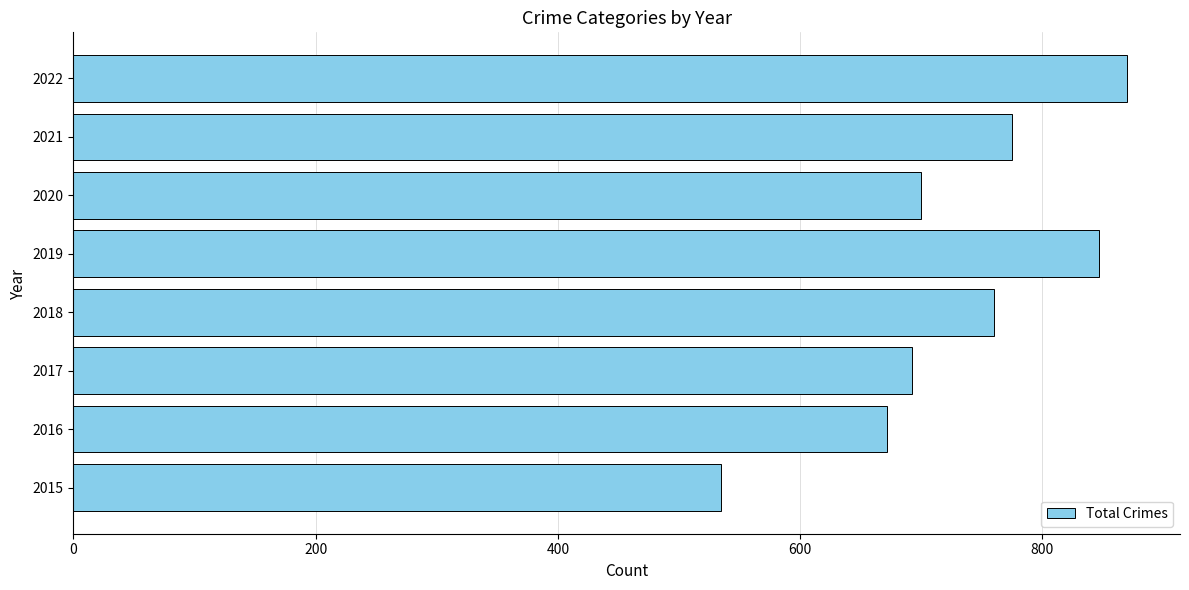

The value at 2015 is 807. True or false?

False